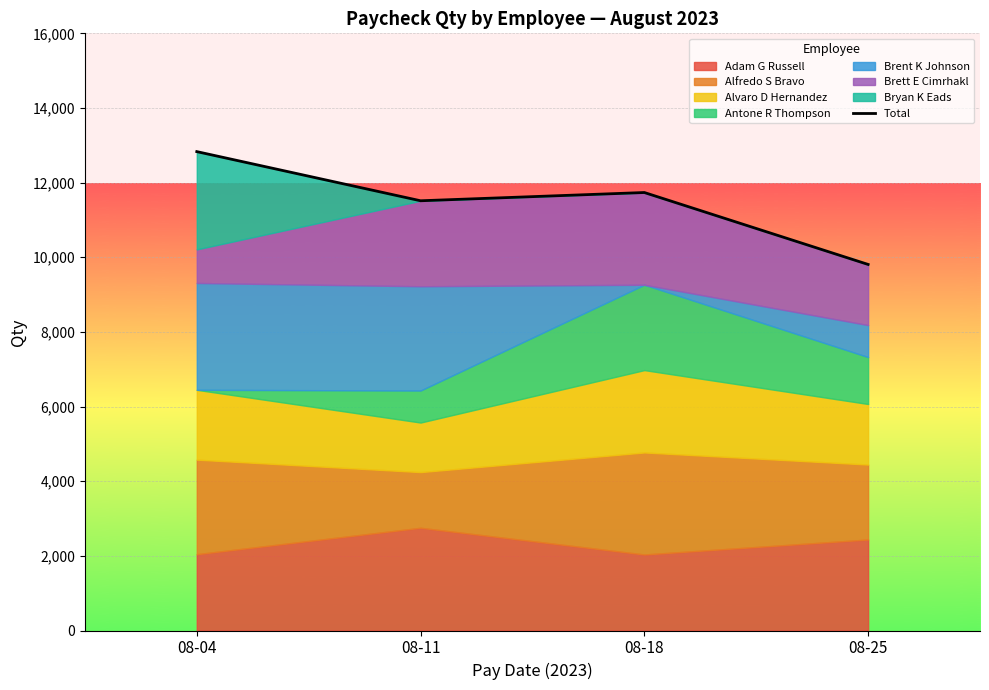

True or false: the data has more than 0 interior local peaks.

True